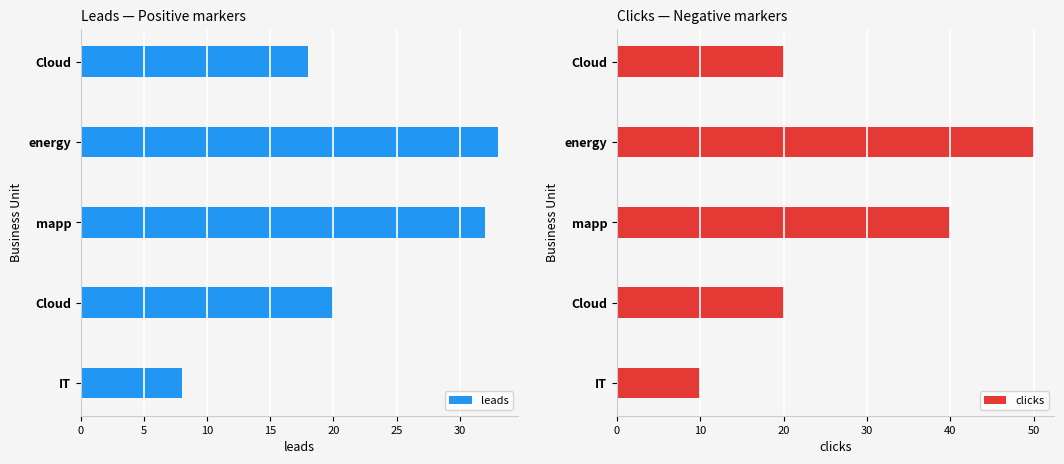

What is the difference between the maximum and minimum values in the leads series?

25